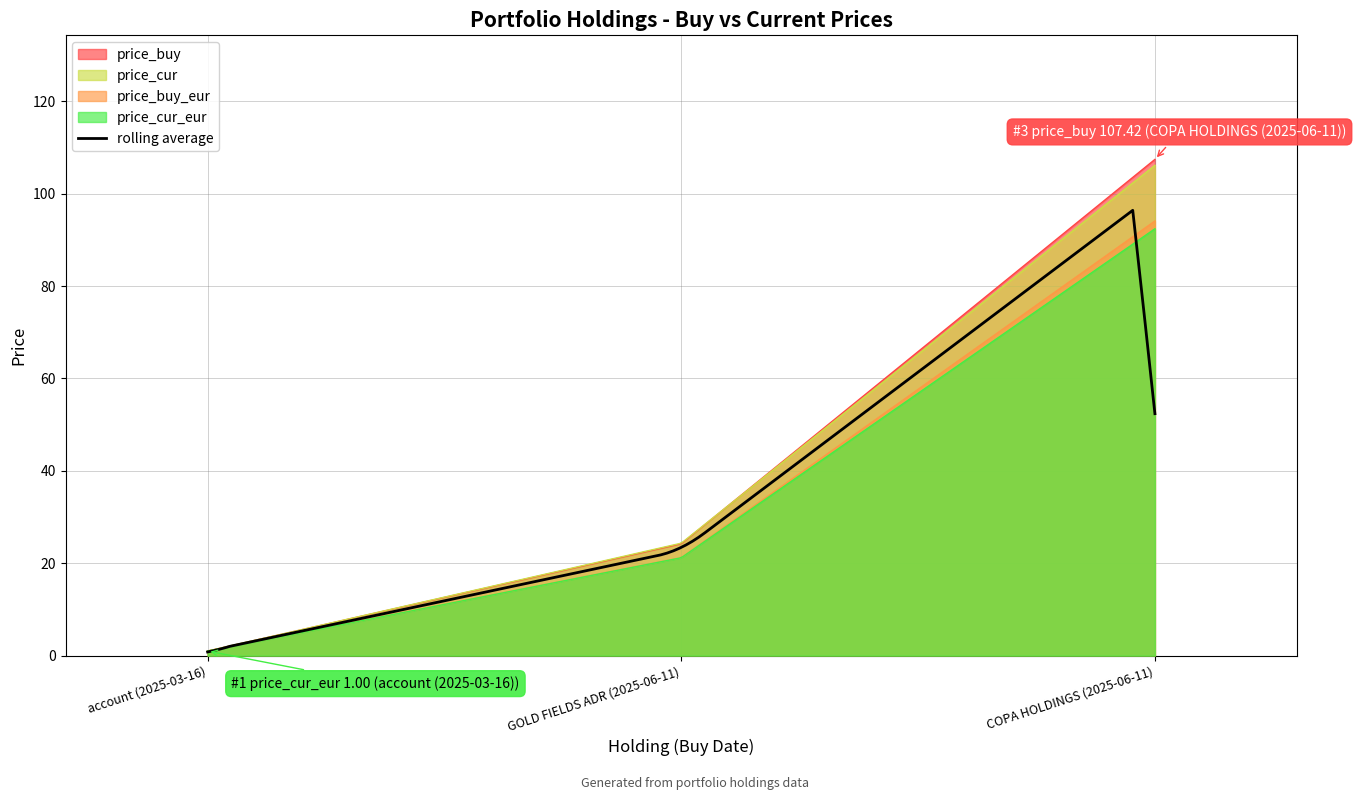

List the labels in order of price_buy value, largest first.

COPA HOLDINGS (2025-06-11), GOLD FIELDS ADR (2025-06-11), account (2025-03-16)